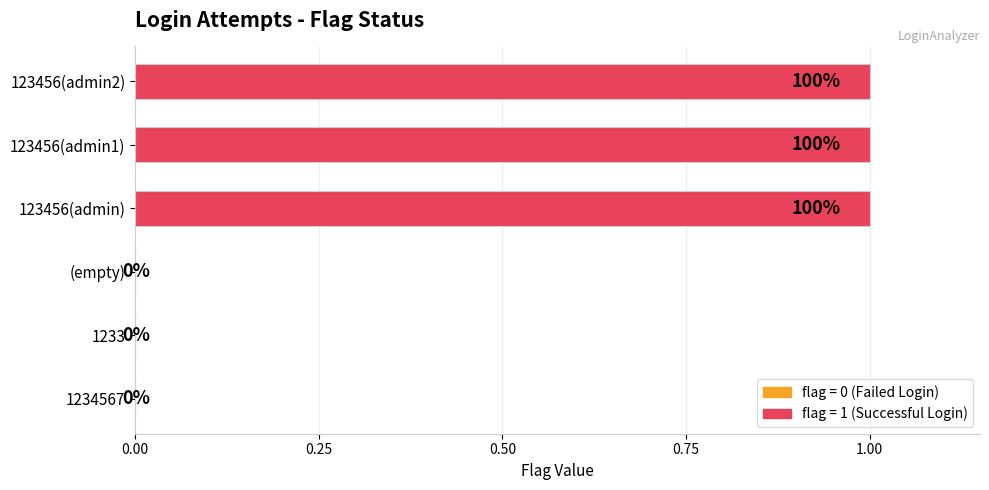

What is the change in value from (empty) to 123456(admin2)?

+1